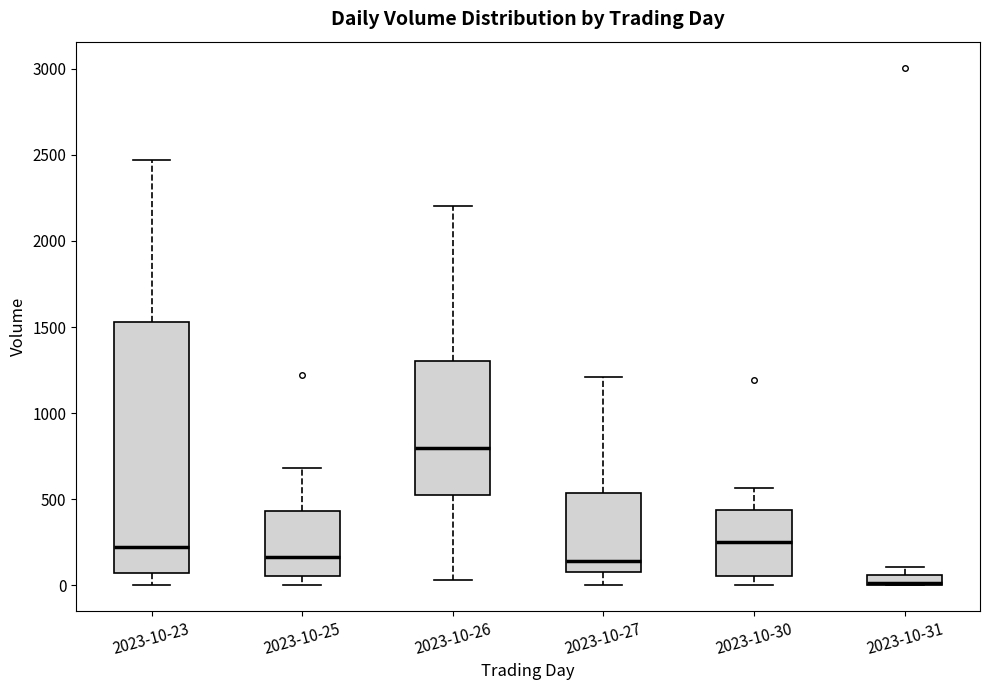

Which box is the tallest, from its lower edge to its upper edge?

2023-10-23